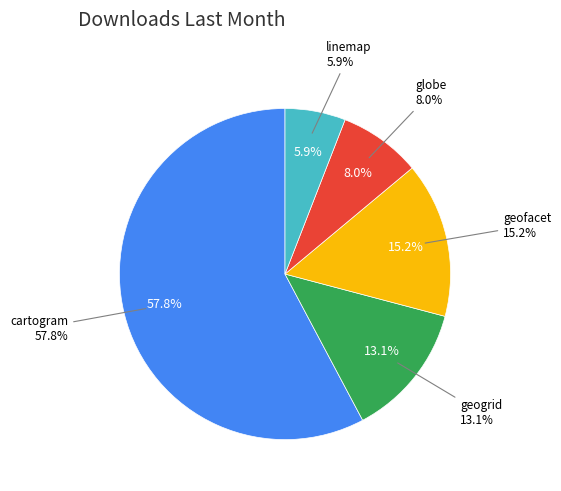

What is the largest slice in the pie chart?

cartogram